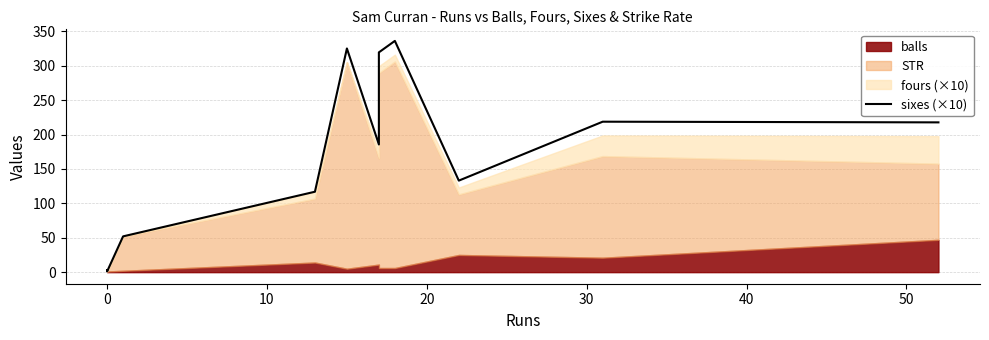

What is the minimum value shown in the chart?

1.0